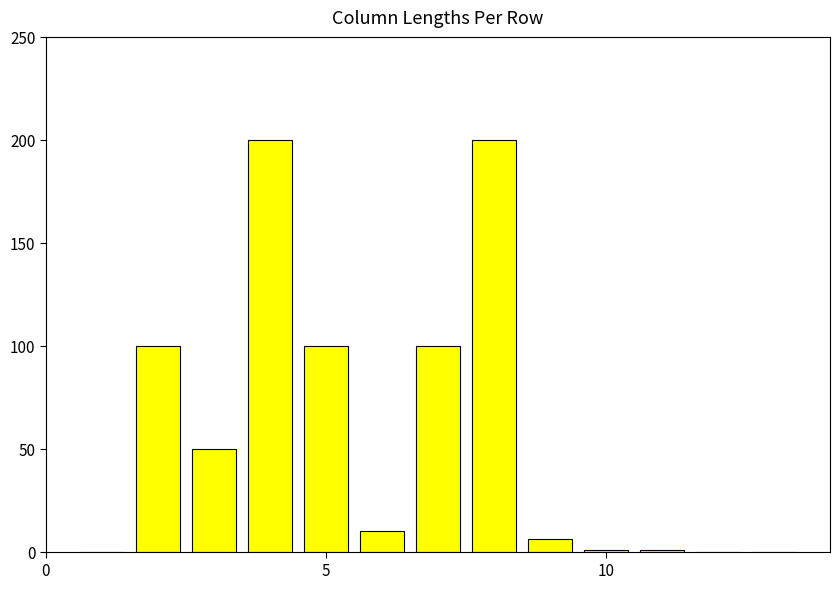

Reading left to right, extract all data points from this chart.

0	100	50	200	100	10	100	200	6	1	1	0	0